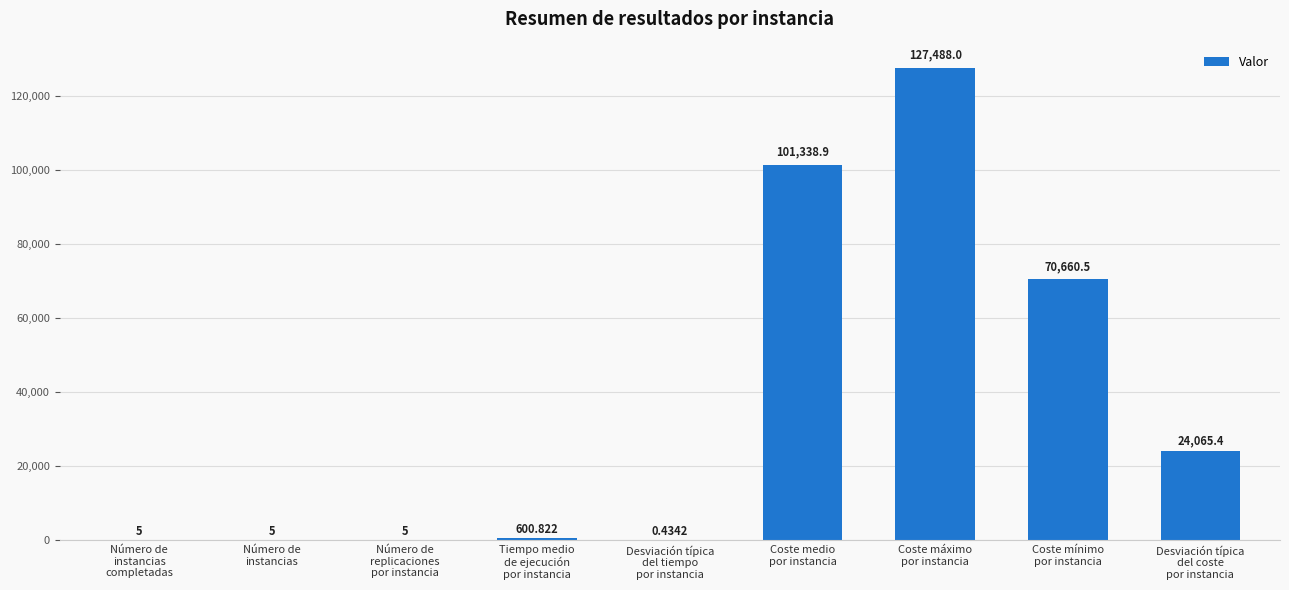

What is the change in value from Tiempo medio
de ejecución
por instancia to Coste medio
por instancia?

+100738.0